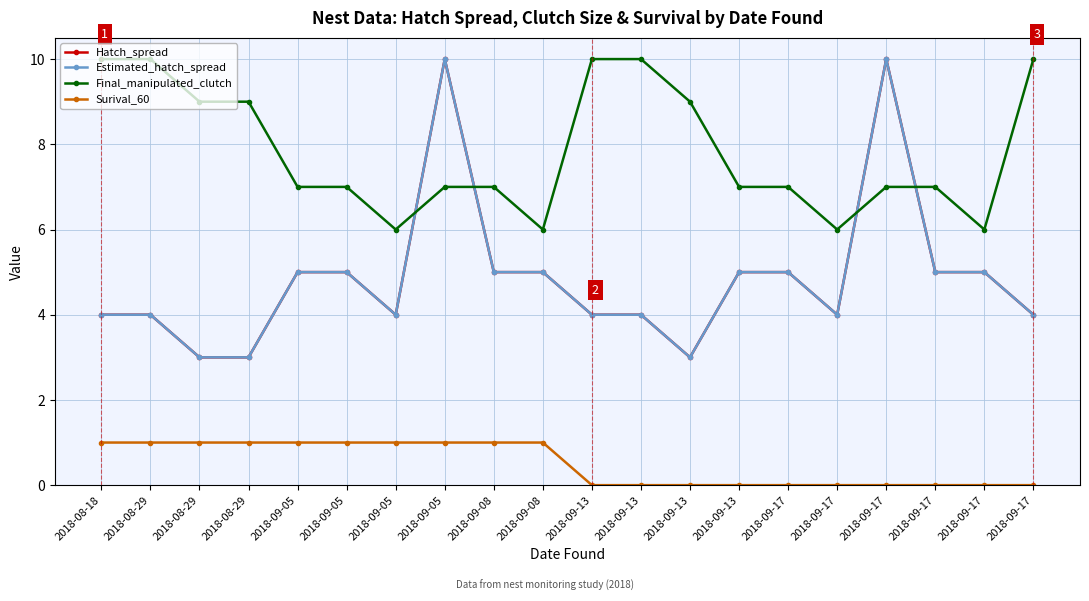

True or false: Final_manipulated_clutch and Surival_60 intersect in this chart.

False